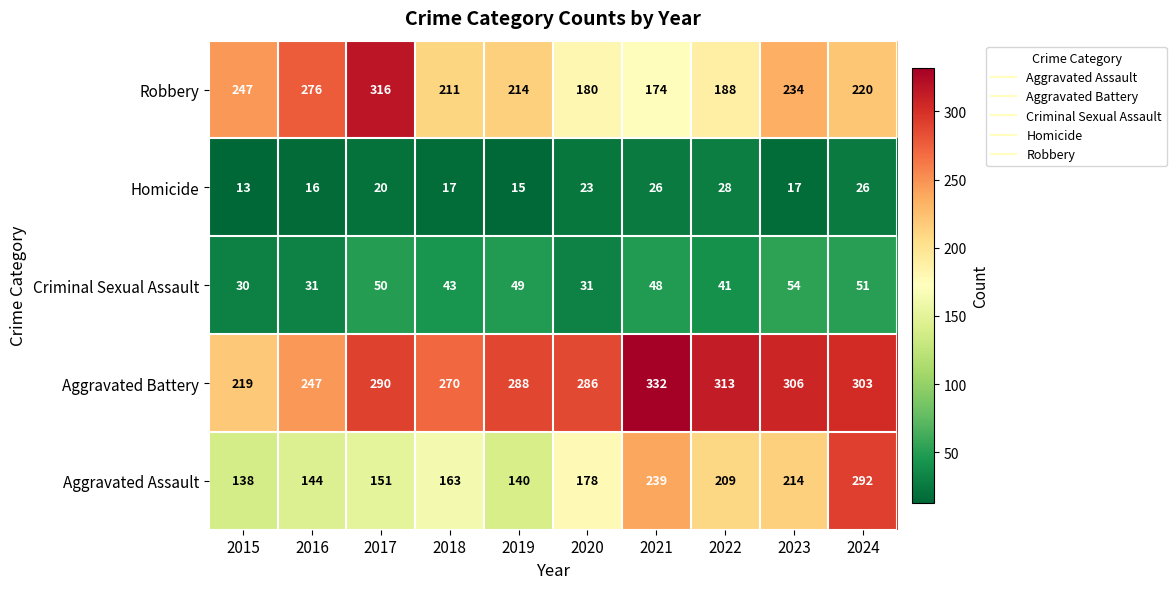

List the series in order of their peak value, highest first.

Aggravated Battery, Robbery, Aggravated Assault, Criminal Sexual Assault, Homicide